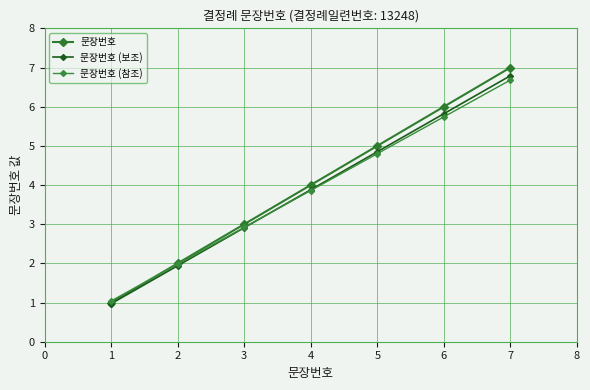

What is the sum of the 문장번호 (보조) values at 5 and 2?

6.8